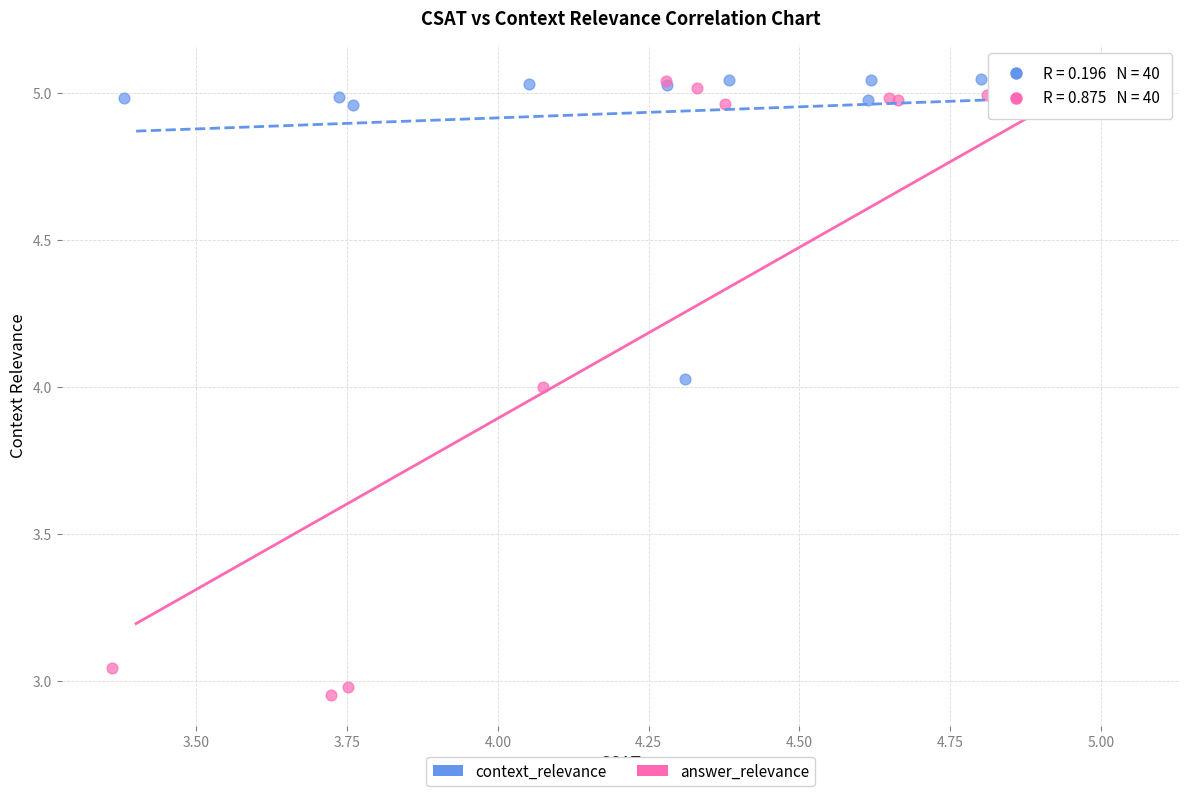

Which series has the largest Y range (max minus min)?

answer_relevance